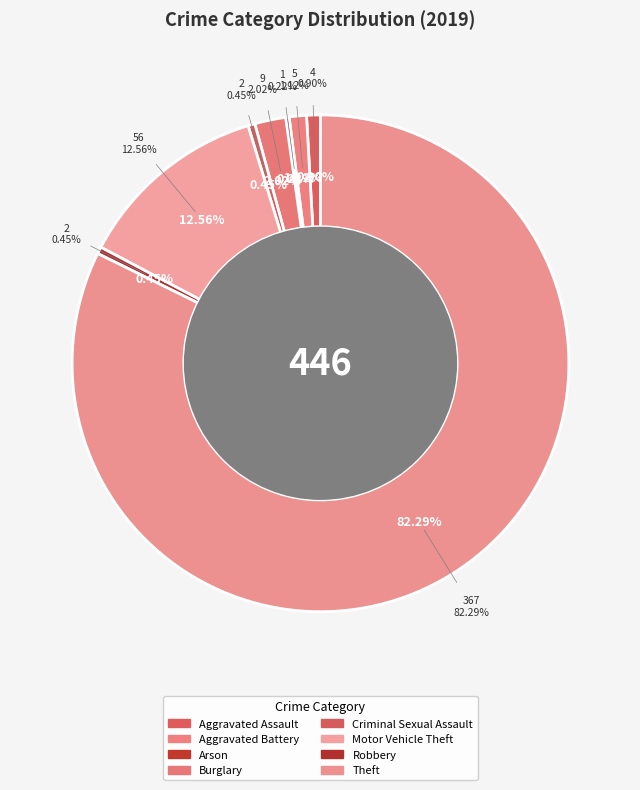

Is it true that Aggravated Assault is 7% of the pie?

False